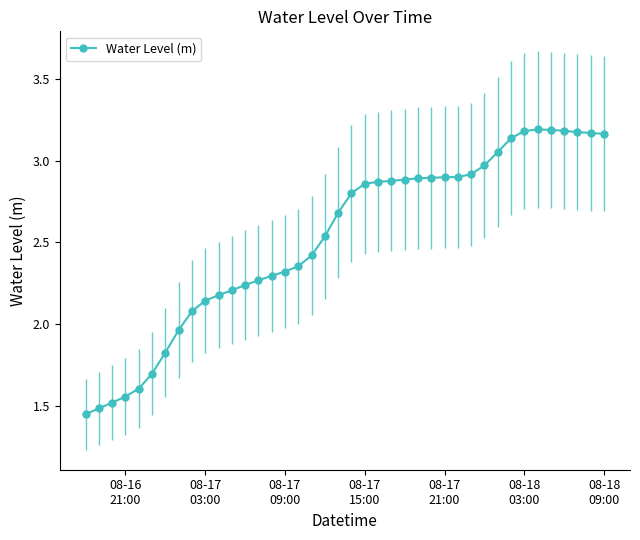

Does the chart have visible grid lines?

No